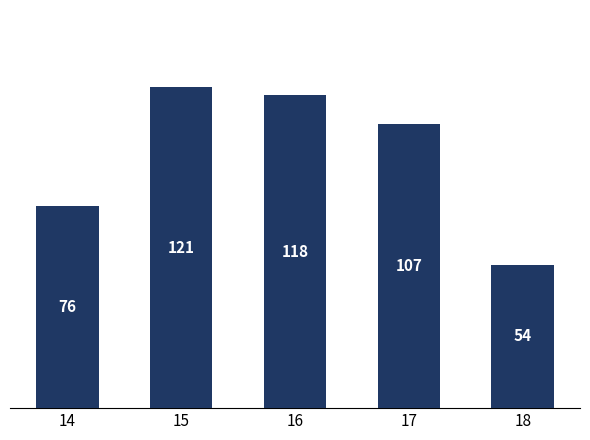

How many data points are less than 107?

2